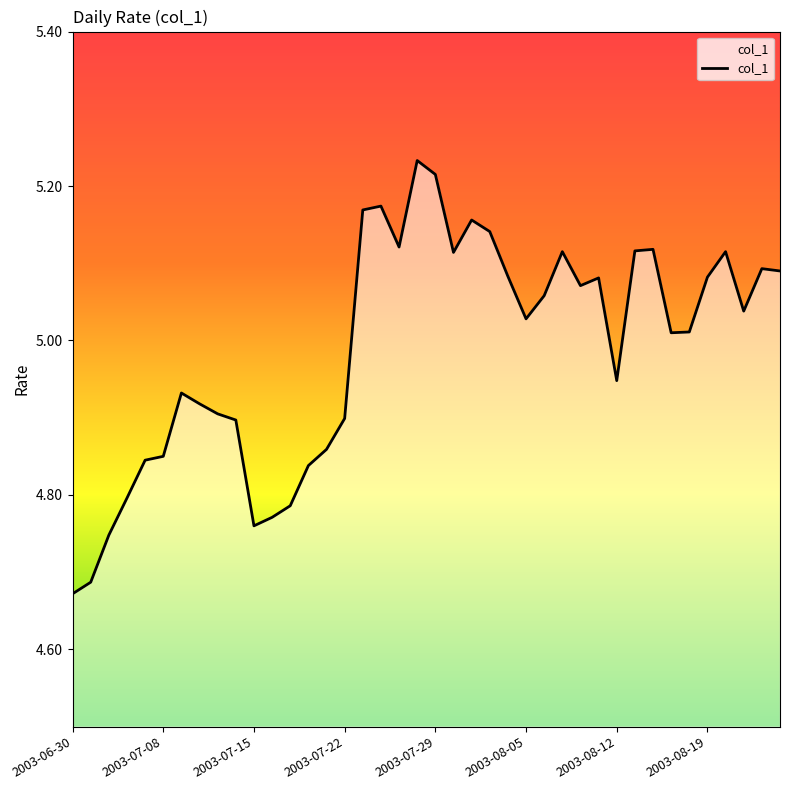

What is the difference between the maximum and minimum values?

0.6